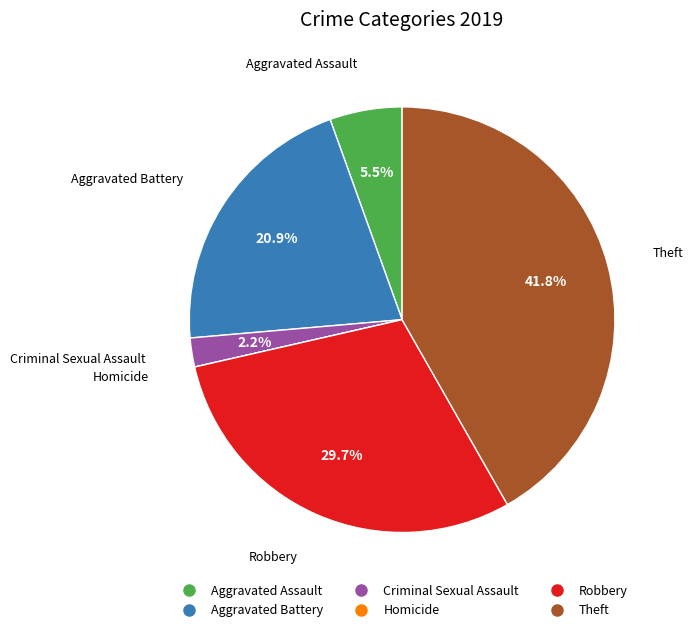

What is the ratio of the value at Theft to the value at Criminal Sexual Assault?

19.0